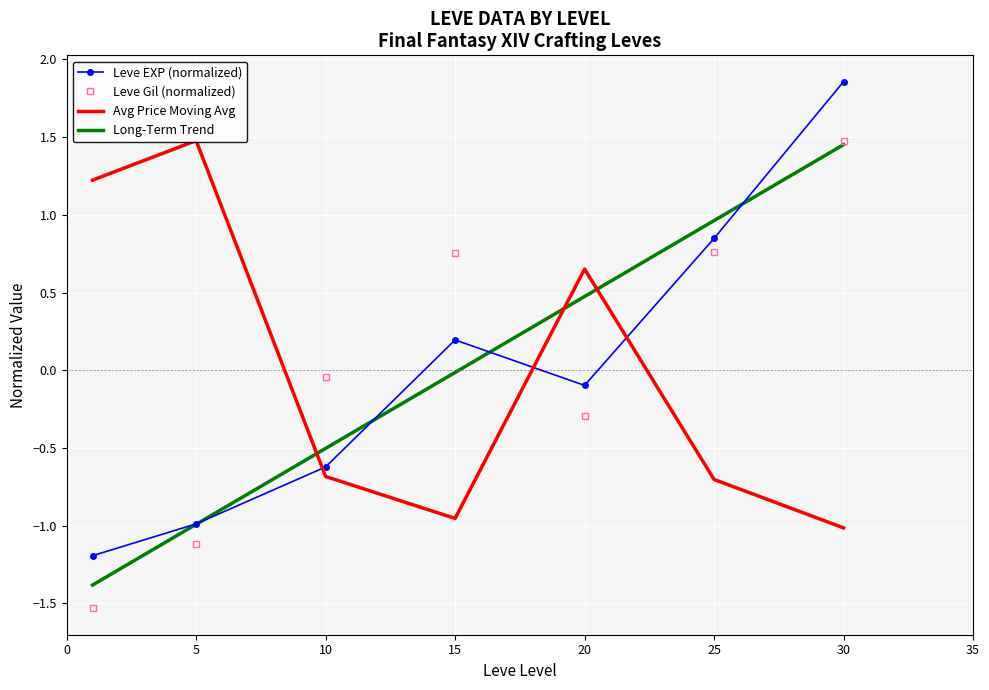

At which label is Leve Gil (normalized) closest to 0?

10